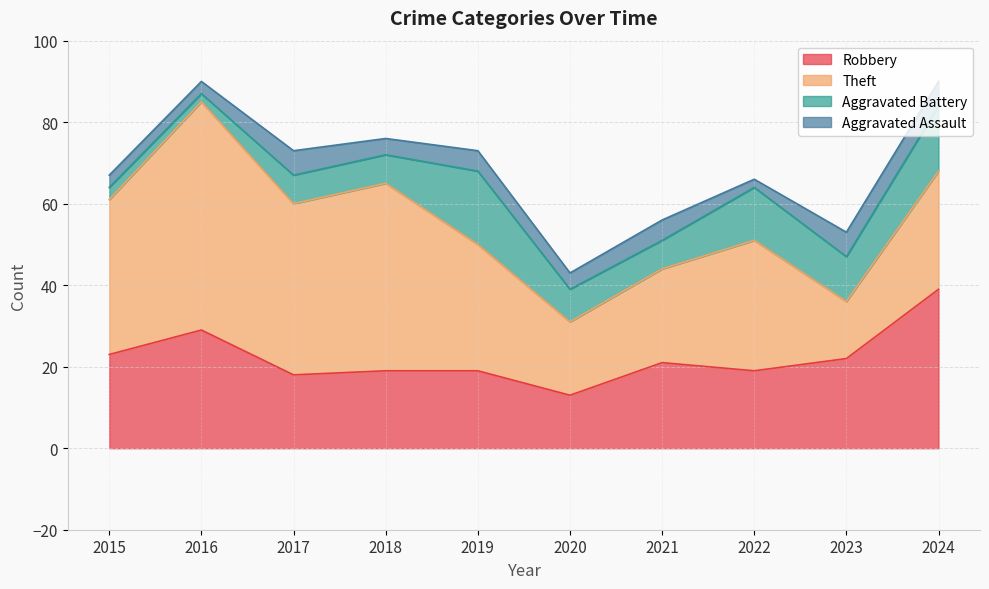

Reading left to right, extract all data points from this chart.

Robbery: 2015=23	2016=29	2017=18	2018=19	2019=19	2020=13	2021=21	2022=19	2023=22	2024=39
Theft: 2015=38	2016=56	2017=42	2018=46	2019=31	2020=18	2021=23	2022=32	2023=14	2024=29
Aggravated Battery: 2015=3	2016=2	2017=7	2018=7	2019=18	2020=8	2021=7	2022=13	2023=11	2024=16
Aggravated Assault: 2015=3	2016=3	2017=6	2018=4	2019=5	2020=4	2021=5	2022=2	2023=6	2024=6